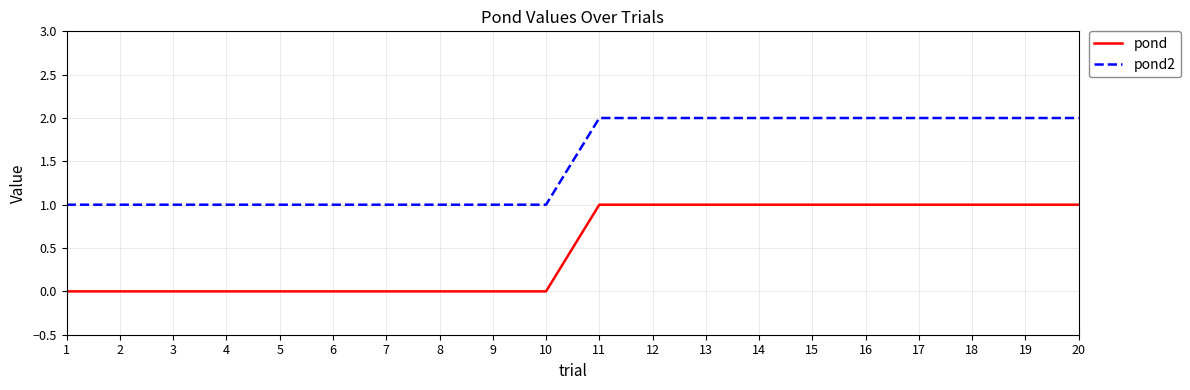

What is the difference between the maximum and minimum values in the pond2 series?

1